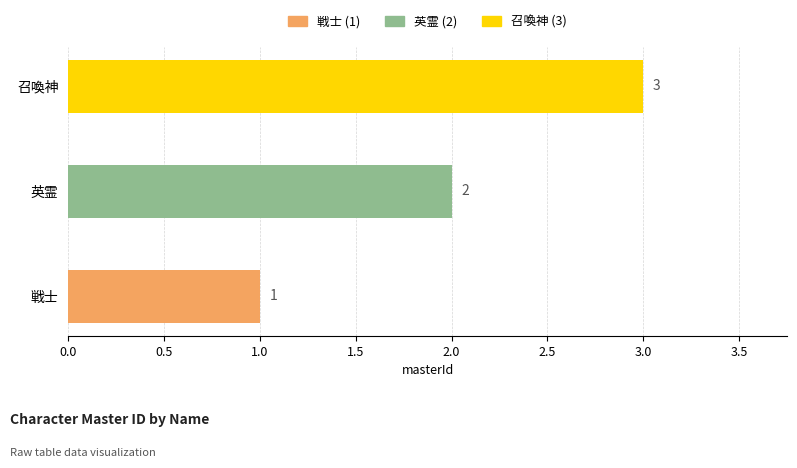

What is the maximum value shown in the chart?

3